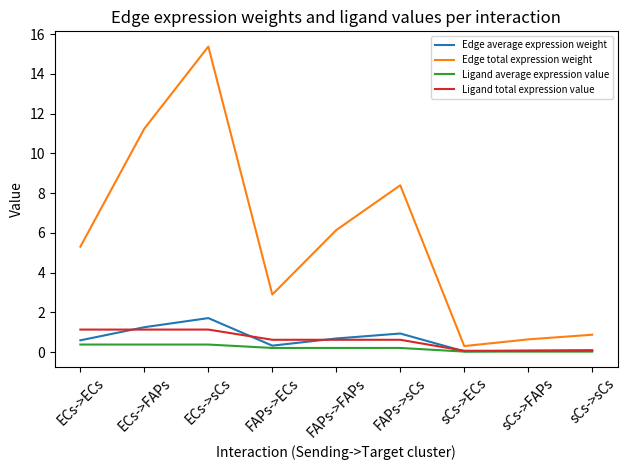

Does the chart display data point markers on the line(s)?

No